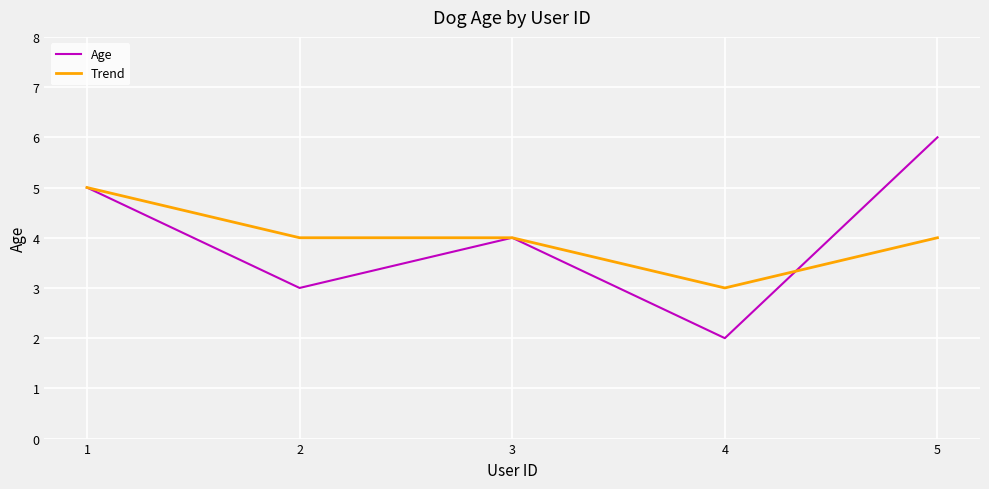

How many interior local peaks does the Age series have?

1